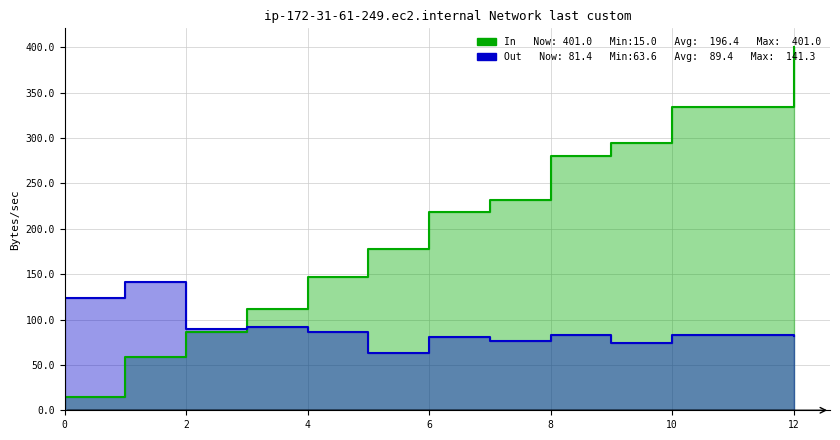

At how many categories does at least one series exceed 370?

1